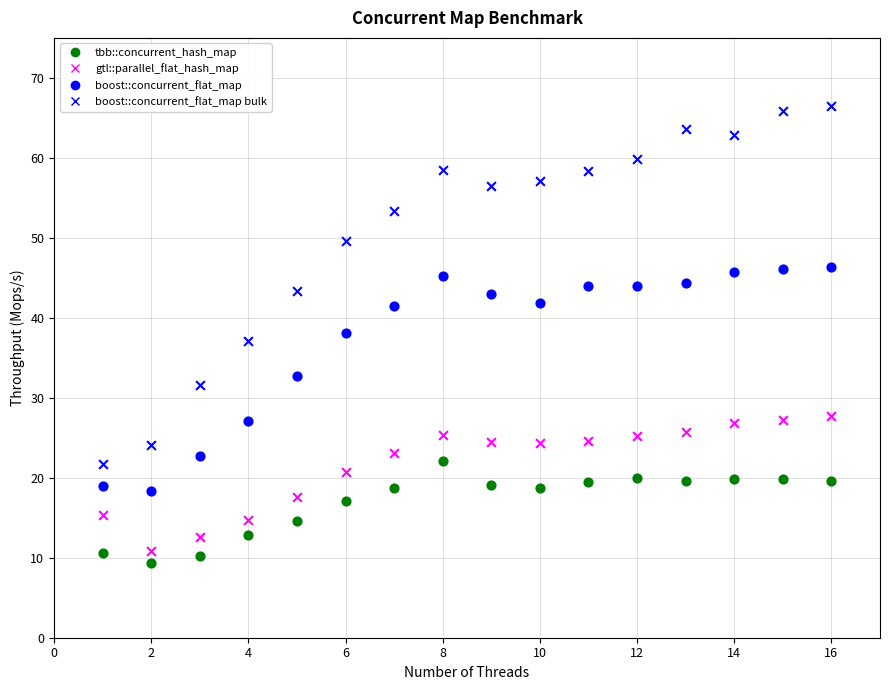

Count the number of points in this scatter plot.

64